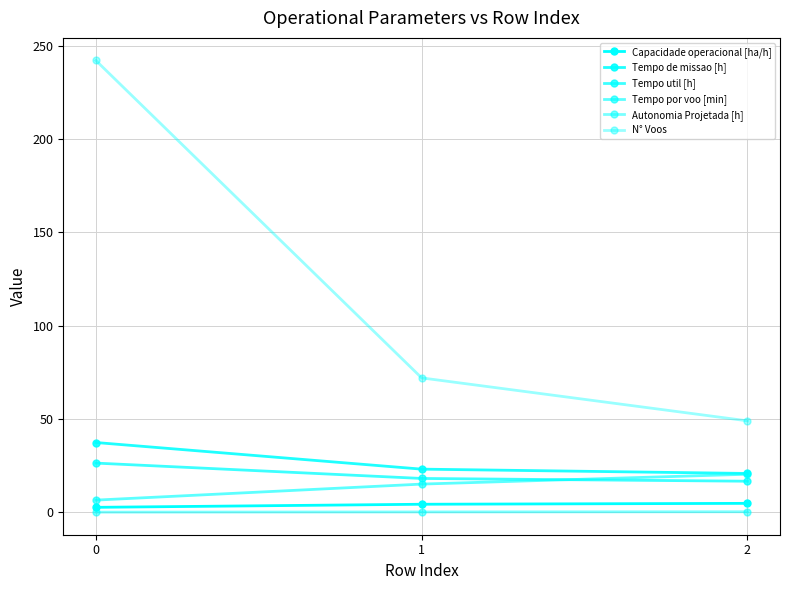

How many data points in Tempo util [h] are less than 18?

1